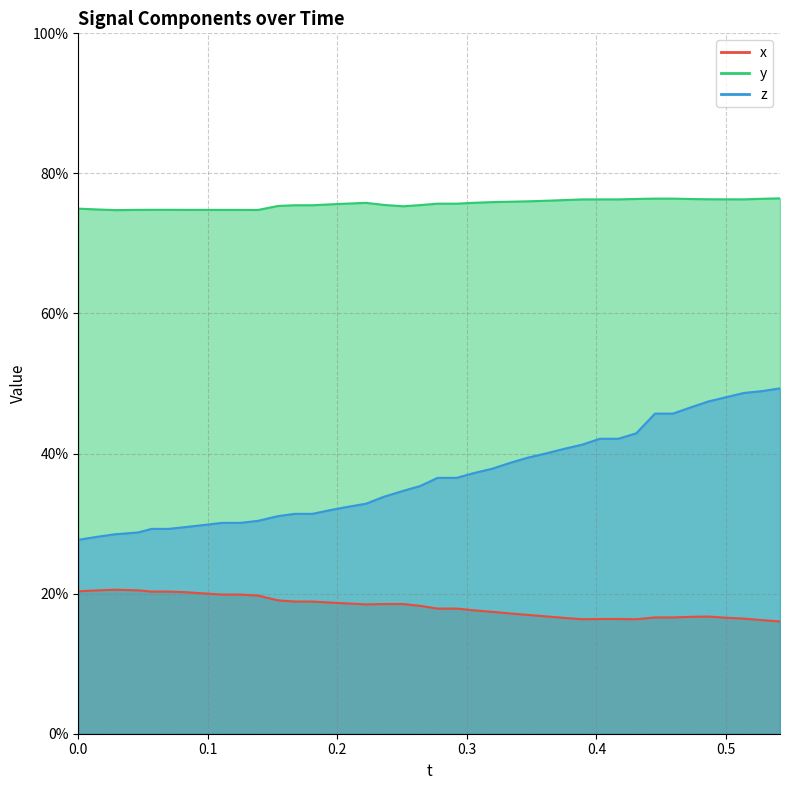

Reading left to right, list all the values displayed in this chart.

x: 0.2	0.2	0.2	0.2	0.2	0.2	0.2	0.2	0.2	0.2	0.2	0.2	0.2	0.2	0.2	0.2	0.2	0.2	0.2	0.2	0.2	0.2	0.2	0.2	0.2	0.2	0.2	0.2	0.2	0.2	0.2	0.2	0.2	0.2	0.2	0.2	0.2	0.2	0.2	0.2
y: 0.7	0.7	0.7	0.7	0.7	0.7	0.7	0.7	0.7	0.7	0.7	0.8	0.8	0.8	0.8	0.8	0.8	0.8	0.8	0.8	0.8	0.8	0.8	0.8	0.8	0.8	0.8	0.8	0.8	0.8	0.8	0.8	0.8	0.8	0.8	0.8	0.8	0.8	0.8	0.8
z: 0.3	0.3	0.3	0.3	0.3	0.3	0.3	0.3	0.3	0.3	0.3	0.3	0.3	0.3	0.3	0.3	0.3	0.3	0.3	0.4	0.4	0.4	0.4	0.4	0.4	0.4	0.4	0.4	0.4	0.4	0.4	0.4	0.5	0.5	0.5	0.5	0.5	0.5	0.5	0.5